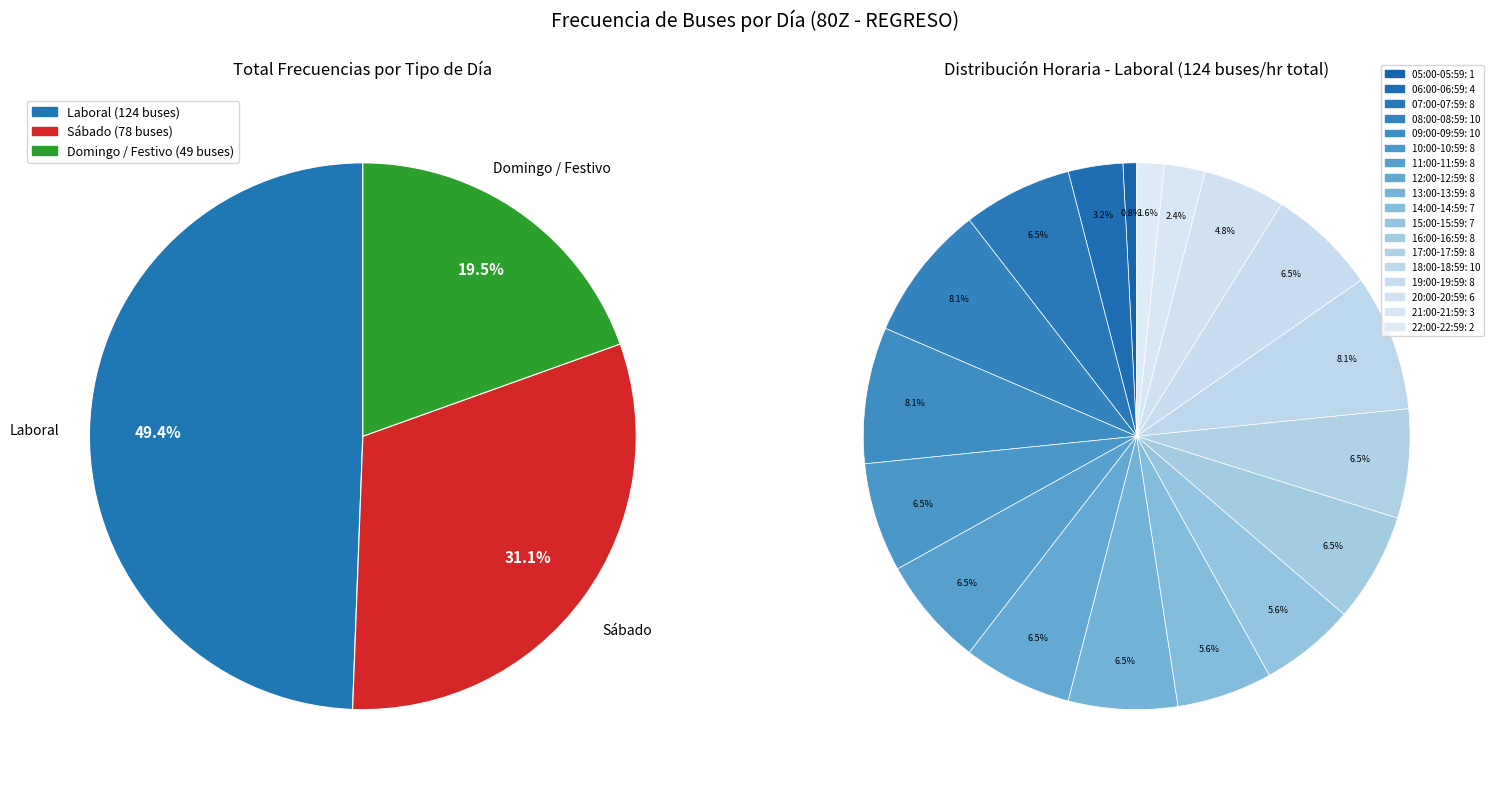

Is there any slice that represents more than half of the pie?

No